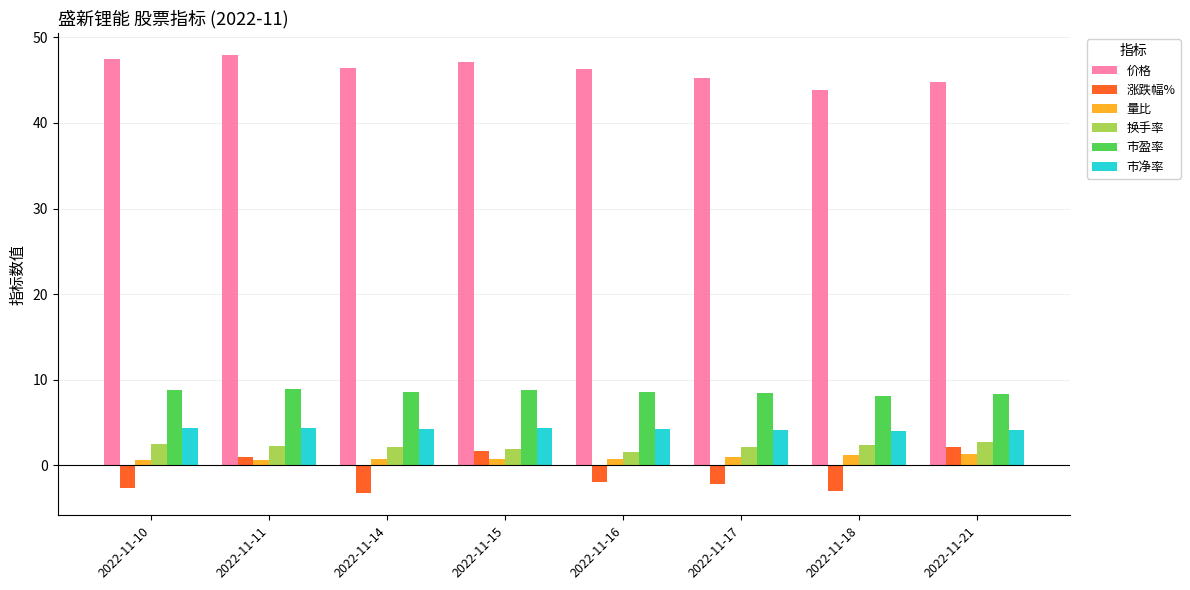

What is the lowest value of the 涨跌幅% series?

-3.3